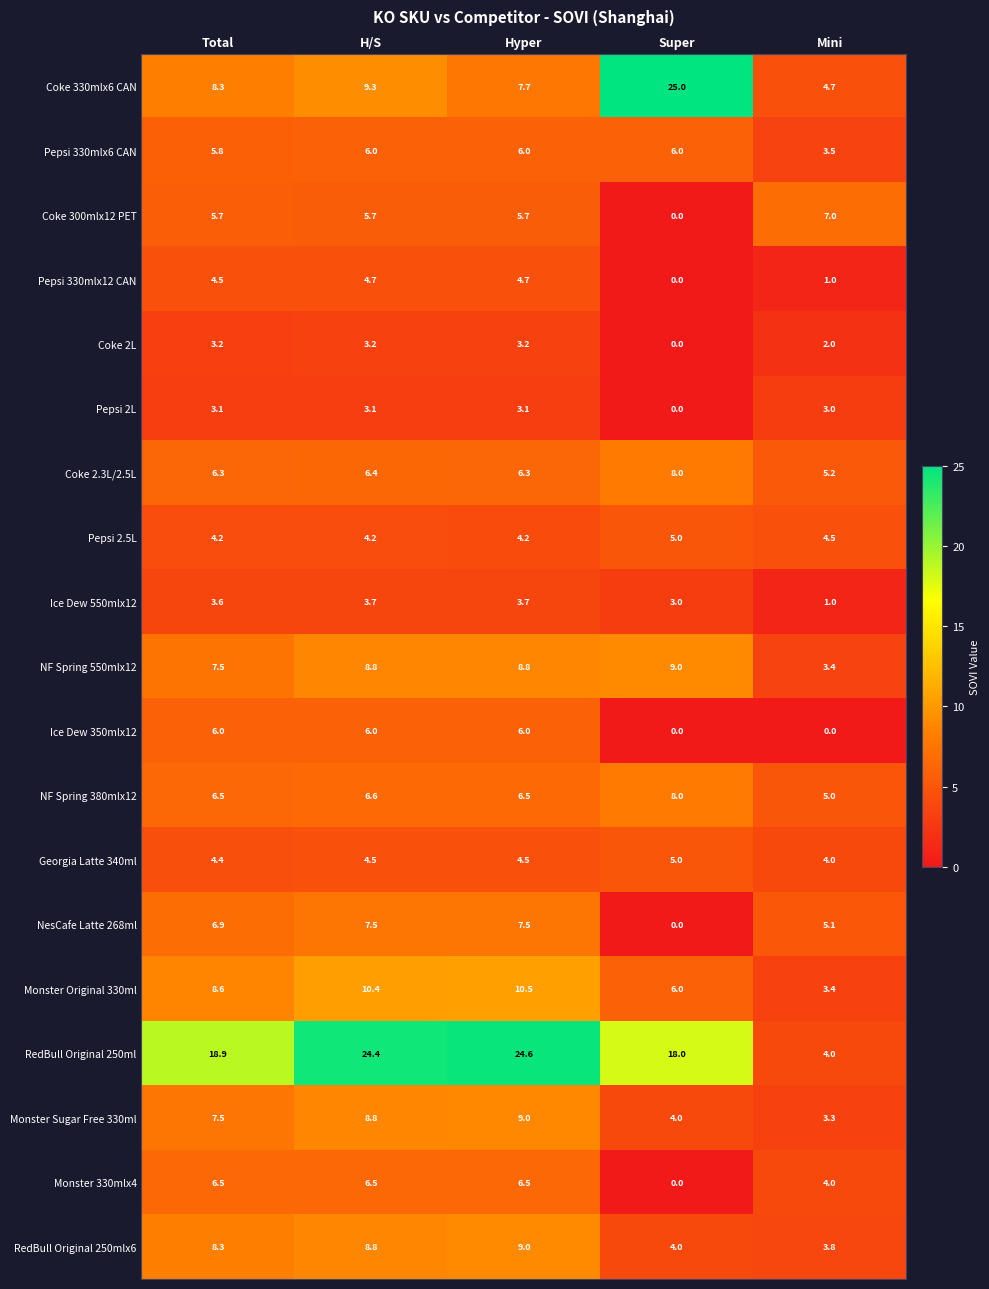

Which series has the widest spread of values?

RedBull Original 250ml